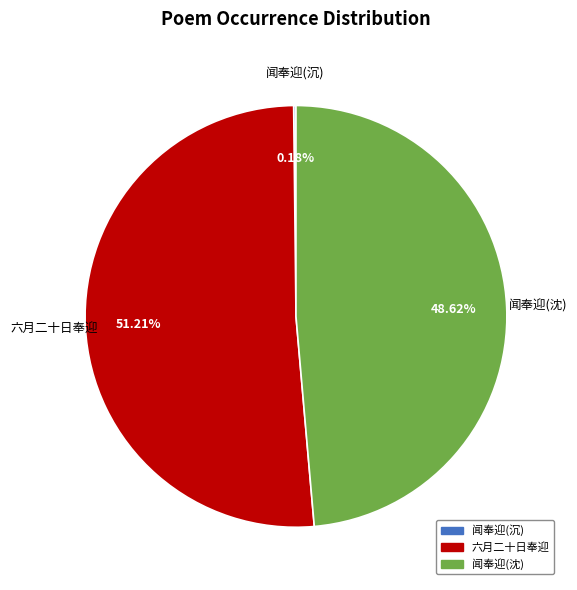

Is there any slice that represents more than half of the pie?

Yes